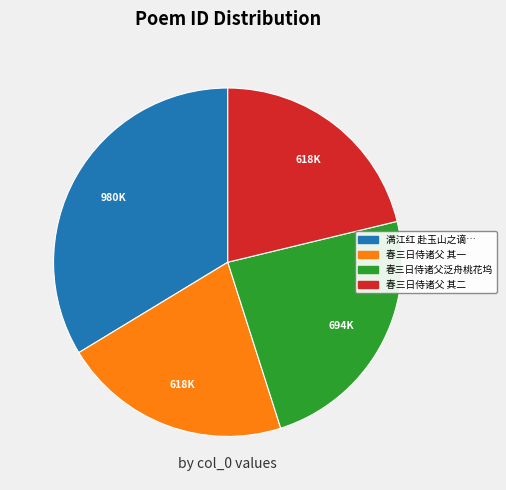

Is there a majority slice in this chart?

No